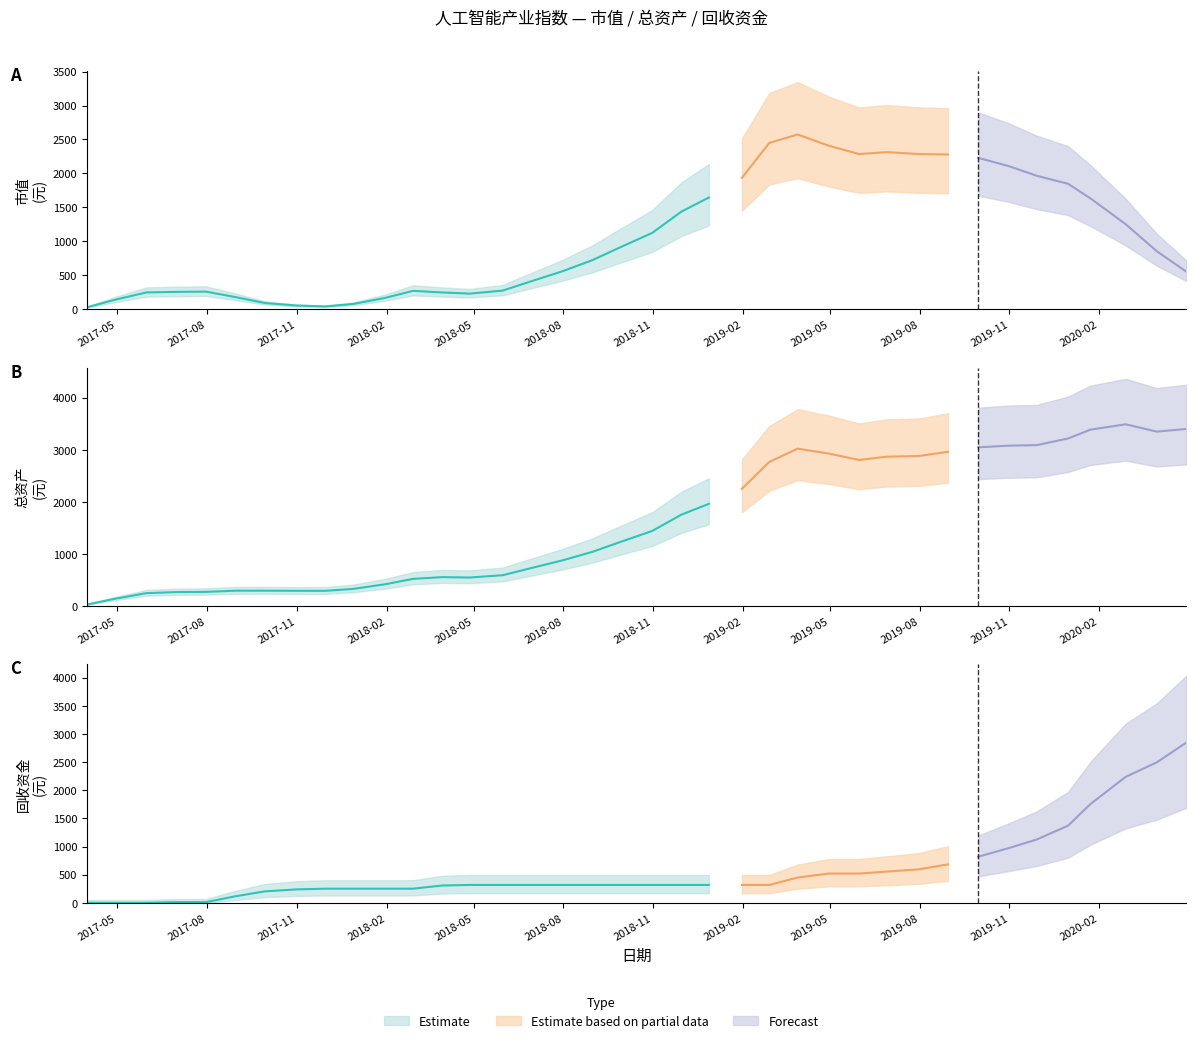

Which series changed the most between 18 and 29?

总资产